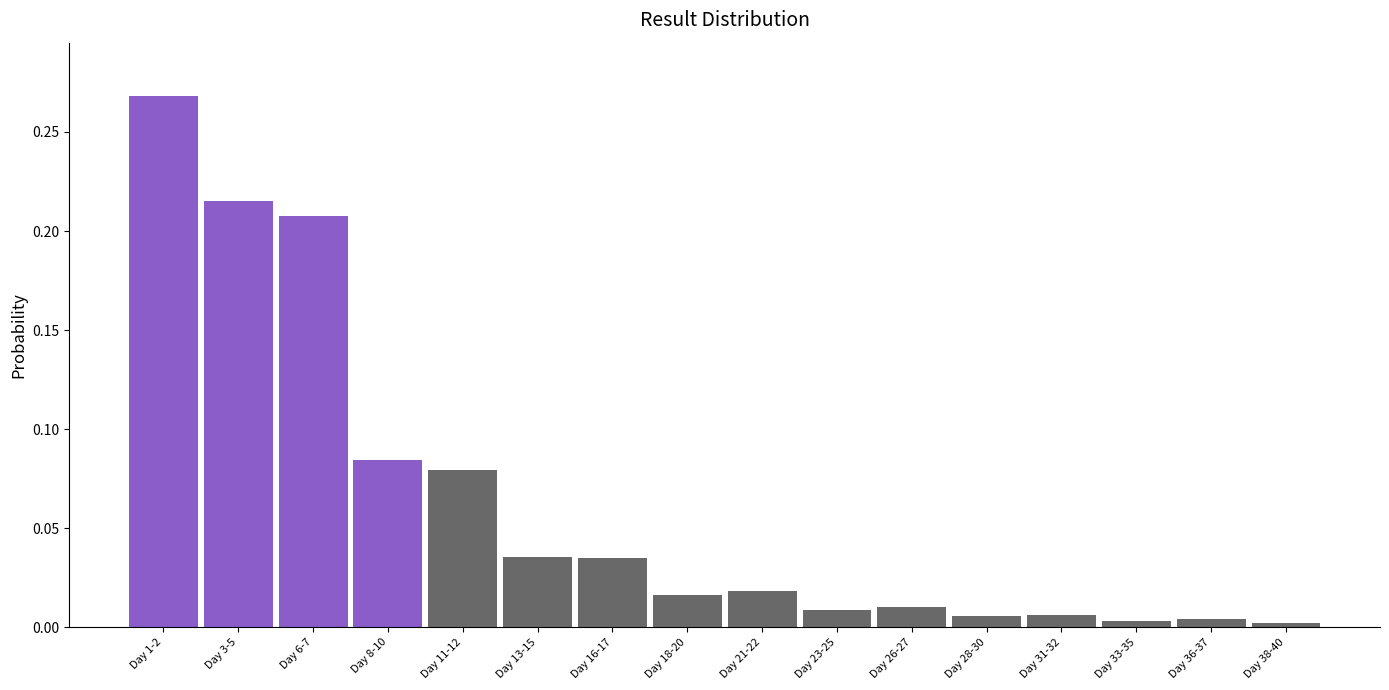

Which label corresponds to the largest value in the chart?

Day 1-2